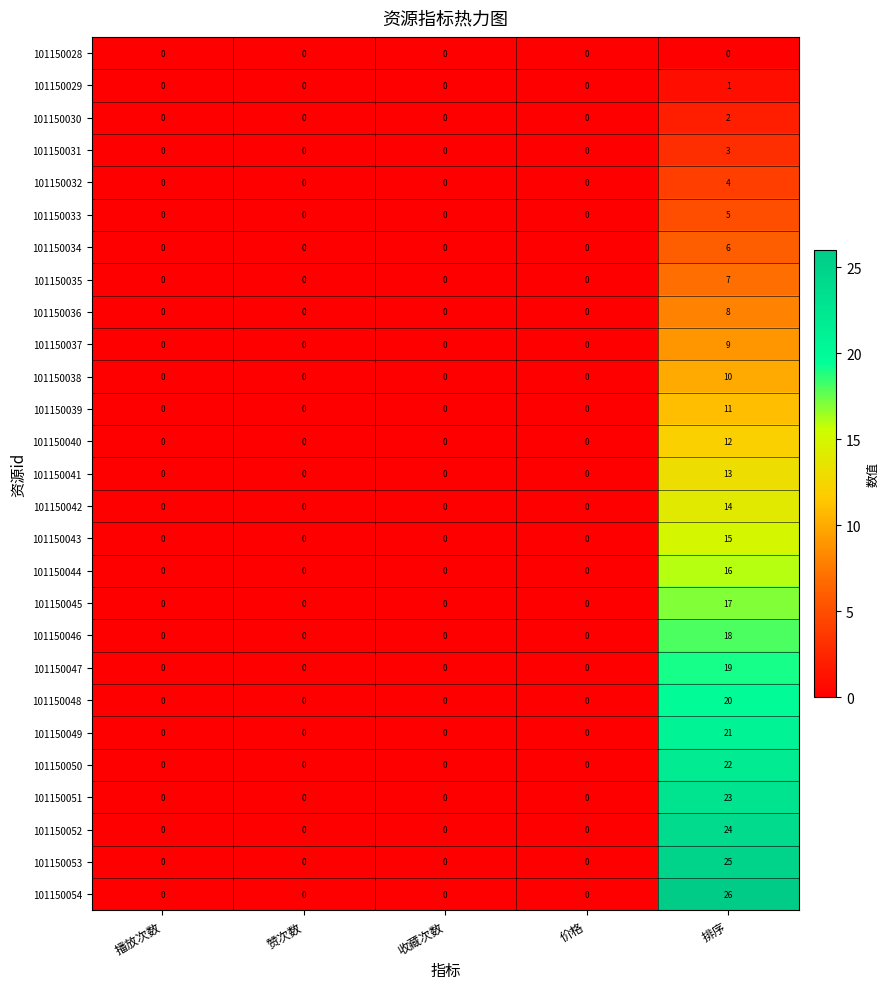

True or false: 101150038 has a value of 3 at 排序.

False